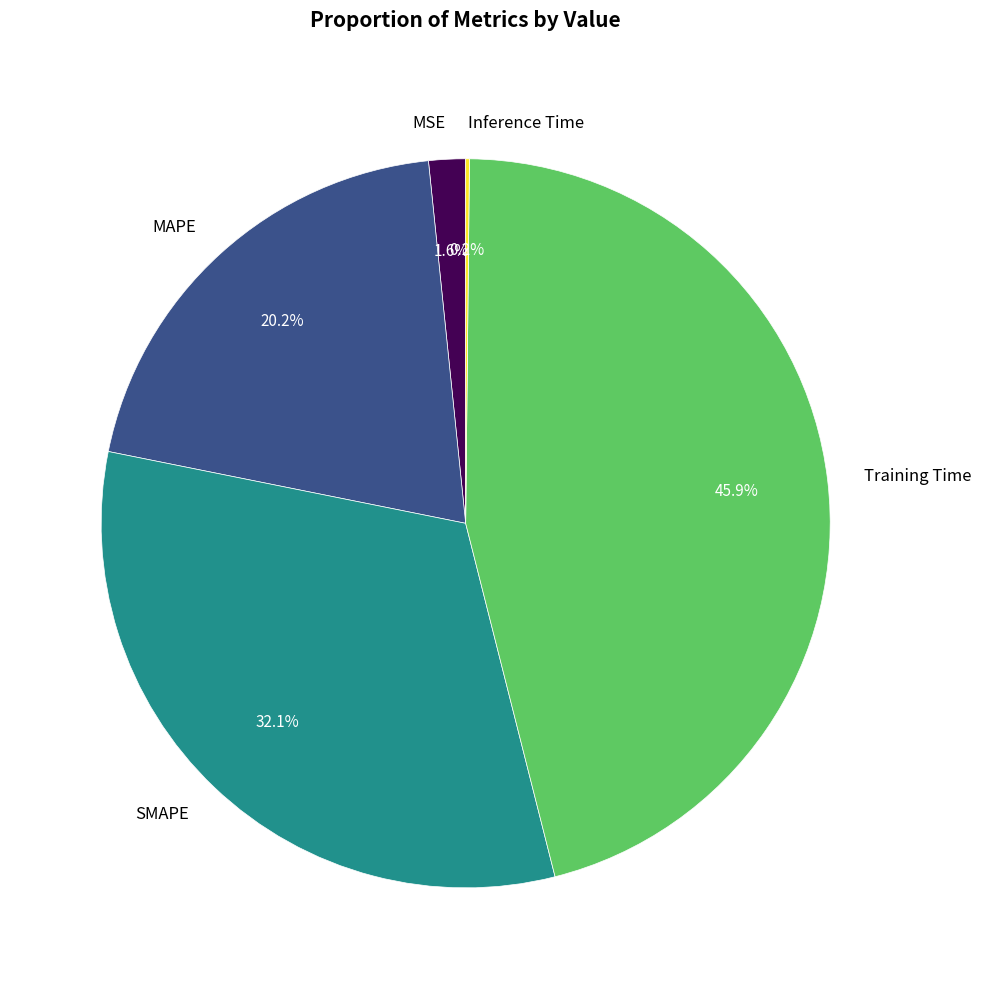

To the nearest percent, what is the average slice percentage?

20%